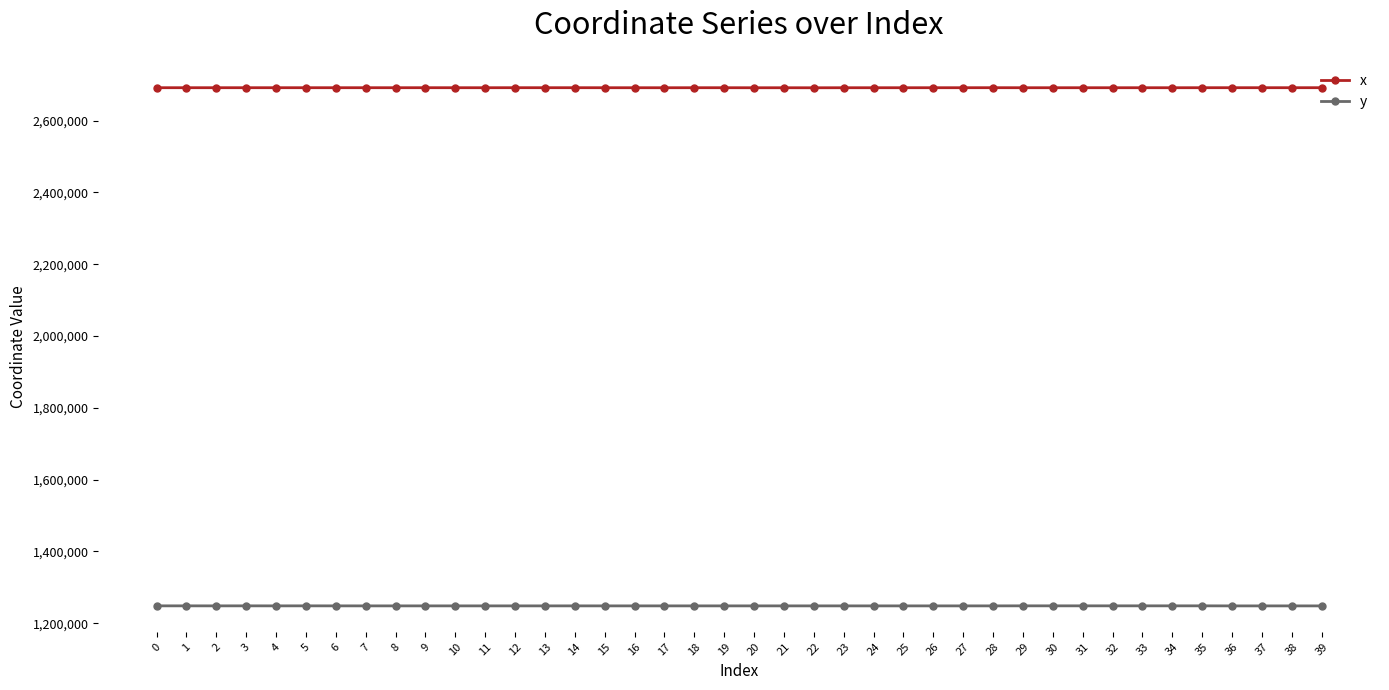

True or false: x and y cross at least once.

False